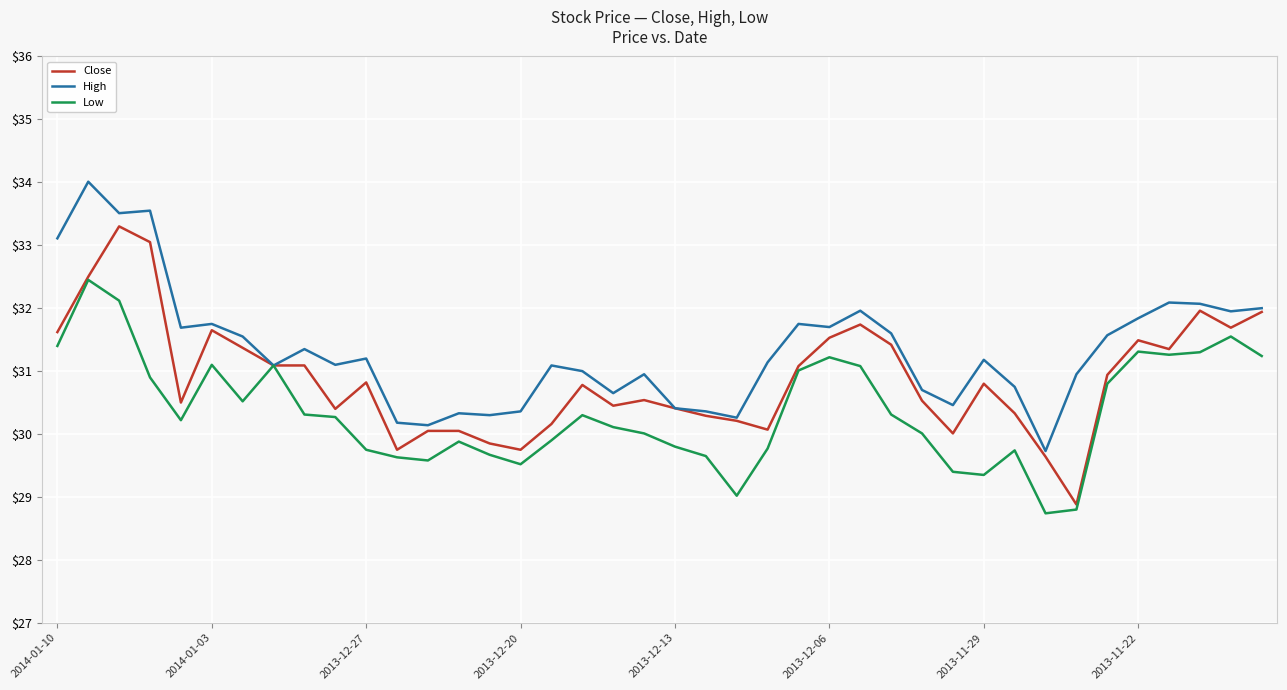

List the series in order of their overall mean, lowest first.

Low, Close, High